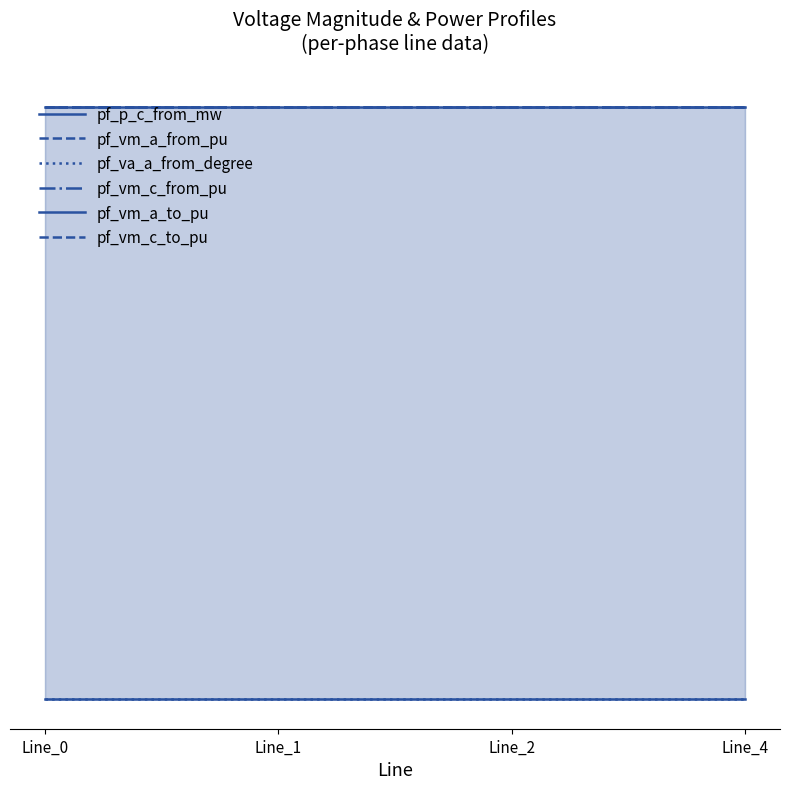

Reading left to right, extract all data points from this chart.

pf_p_c_from_mw: Line_0=0.0	Line_1=0.0	Line_2=0.0	Line_4=0.0
pf_vm_a_from_pu: Line_0=1.0	Line_1=1.0	Line_2=1.0	Line_4=1.0
pf_va_a_from_degree: Line_0=0.0	Line_1=0.0	Line_2=0.0	Line_4=0.0
pf_vm_c_from_pu: Line_0=1.0	Line_1=1.0	Line_2=1.0	Line_4=1.0
pf_vm_a_to_pu: Line_0=1.0	Line_1=1.0	Line_2=1.0	Line_4=1.0
pf_vm_c_to_pu: Line_0=1.0	Line_1=1.0	Line_2=1.0	Line_4=1.0